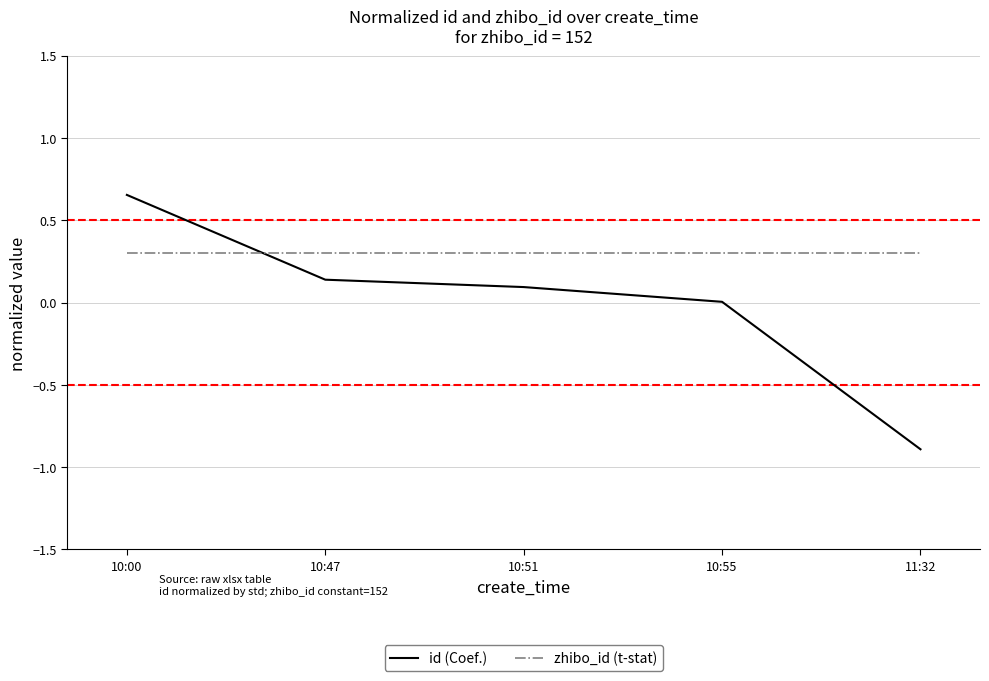

What are all the series names shown in the legend?

id (Coef.), zhibo_id (t-stat)